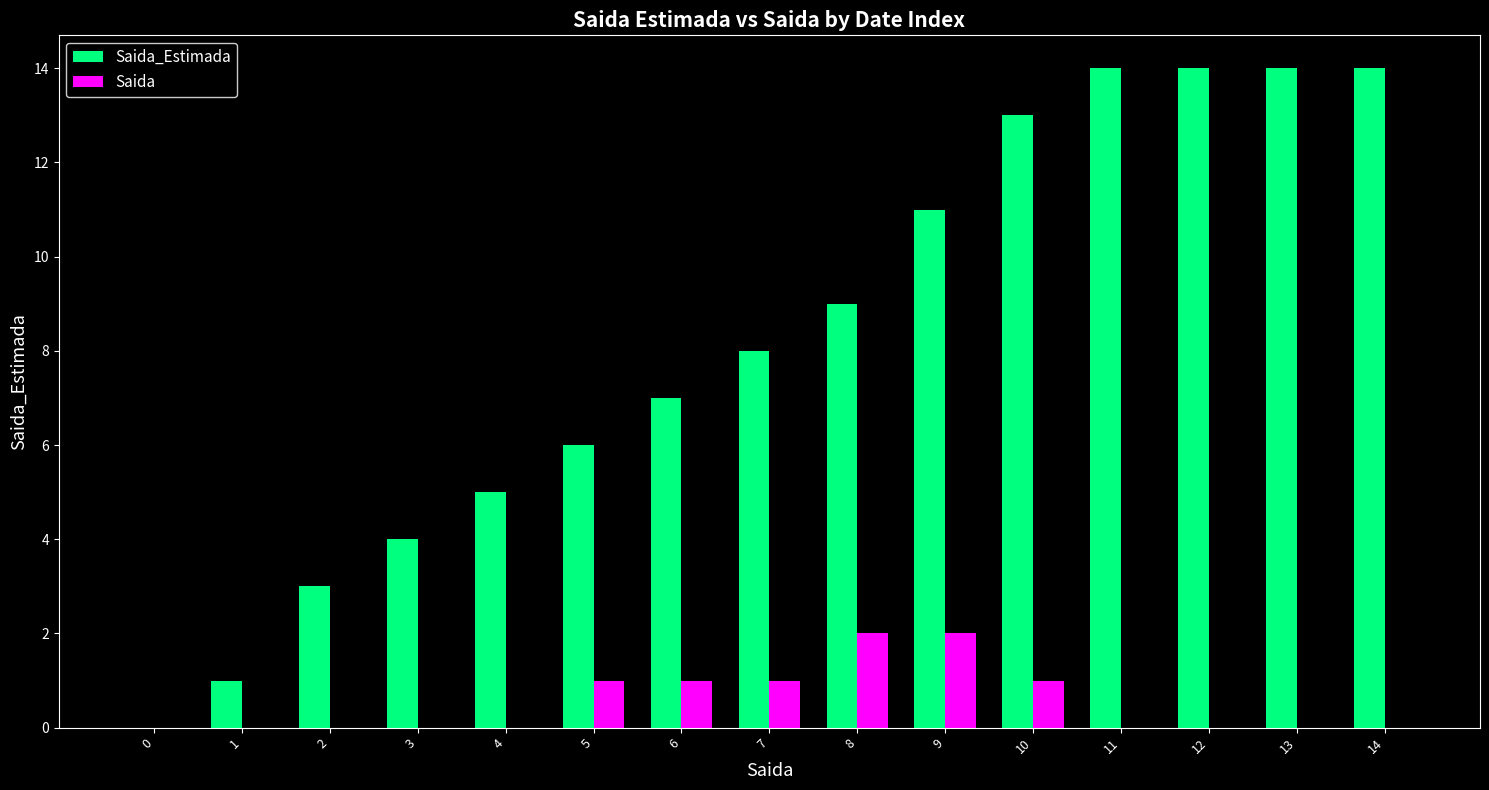

The value of Saida_Estimada at 11 is 6. True or false?

False